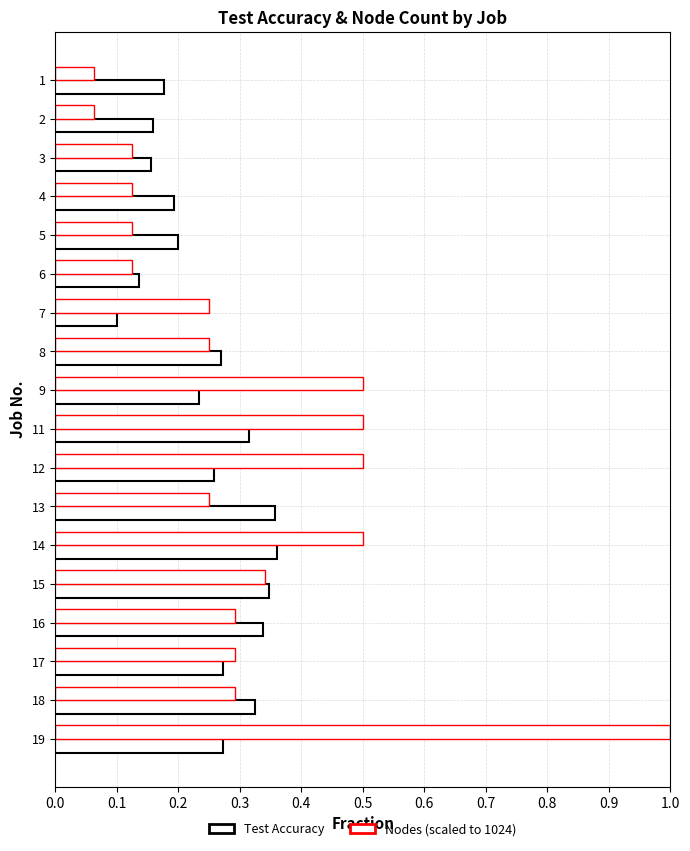

Count the number of data series in this chart.

2